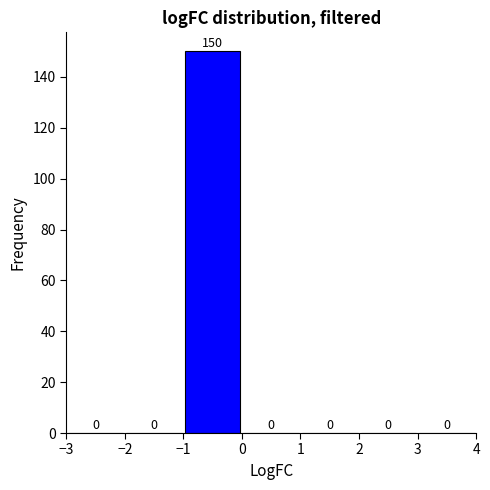

Reading left to right, list every bar in this chart as the range it spans on the x-axis followed by its height.

-3 to -2: 0
-2 to -1: 0
-1 to 0: 150
0 to 1: 0
1 to 2: 0
2 to 3: 0
3 to 4: 0